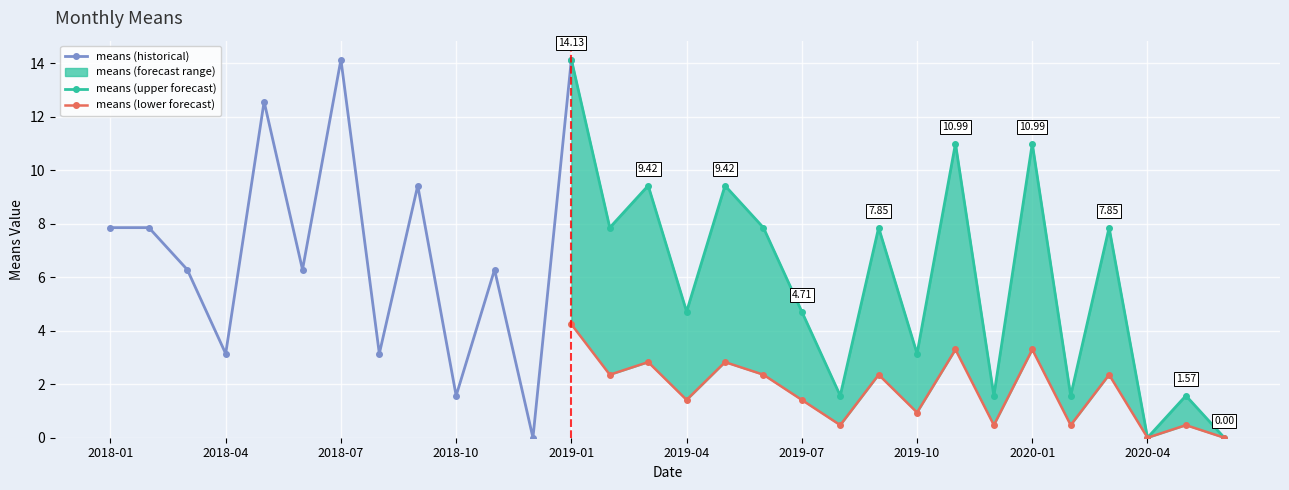

The chart shows a value of 0.0 at 2020-06. True or false?

True